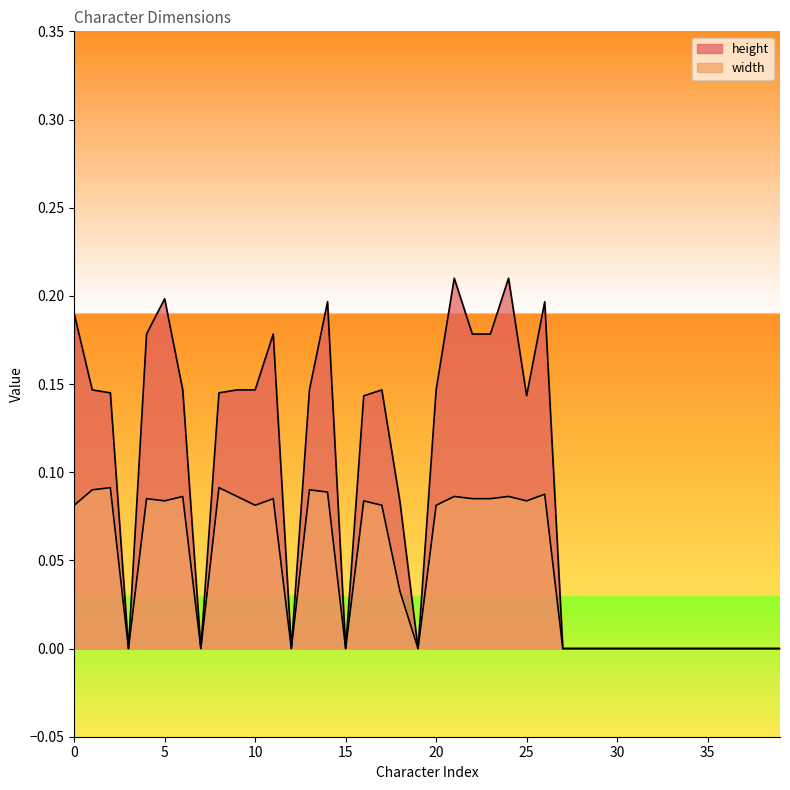

What is the difference between the maximum and second lowest values in the width series?

0.1